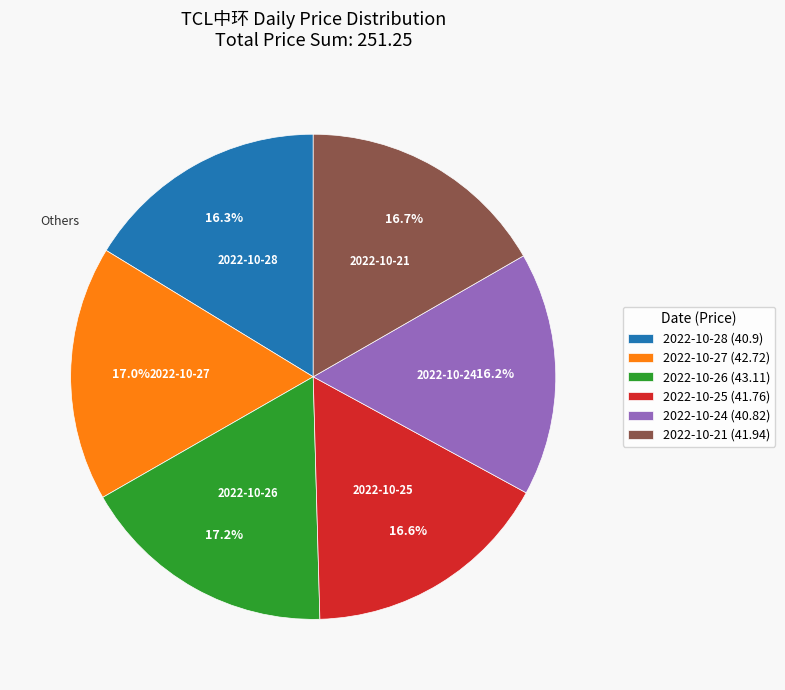

To the nearest percent, what is the average slice percentage?

17%